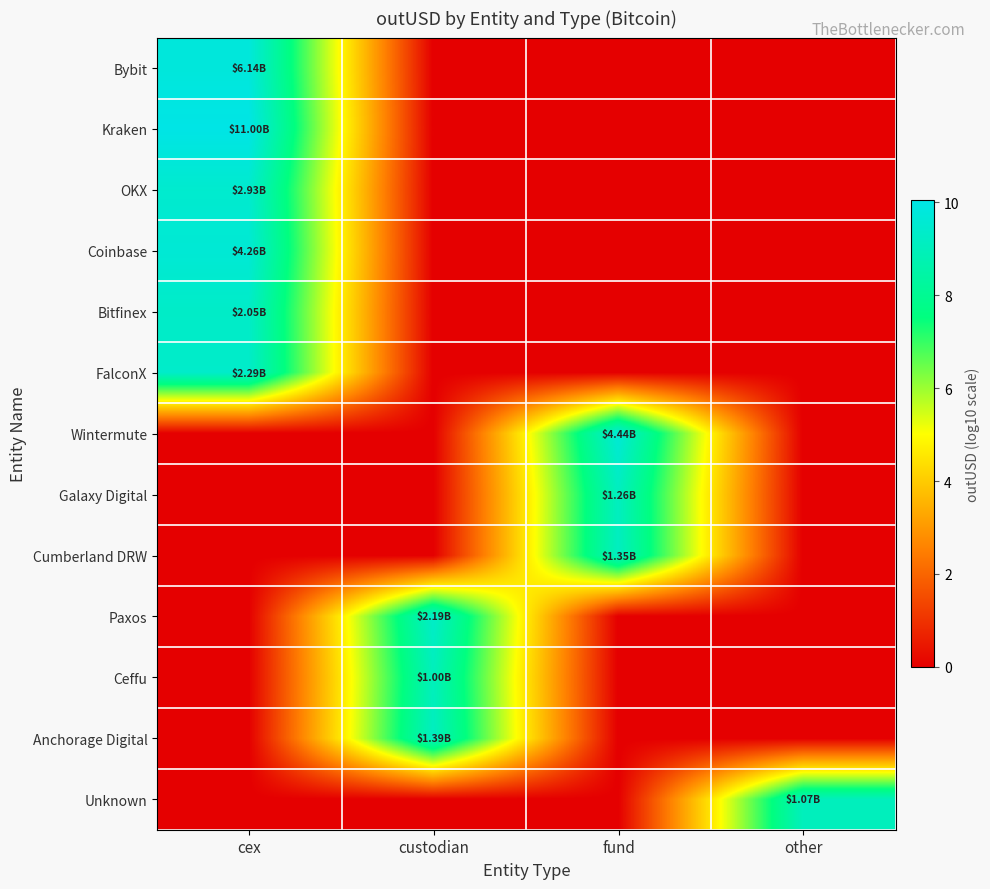

Which series has the largest total across all categories?

Kraken